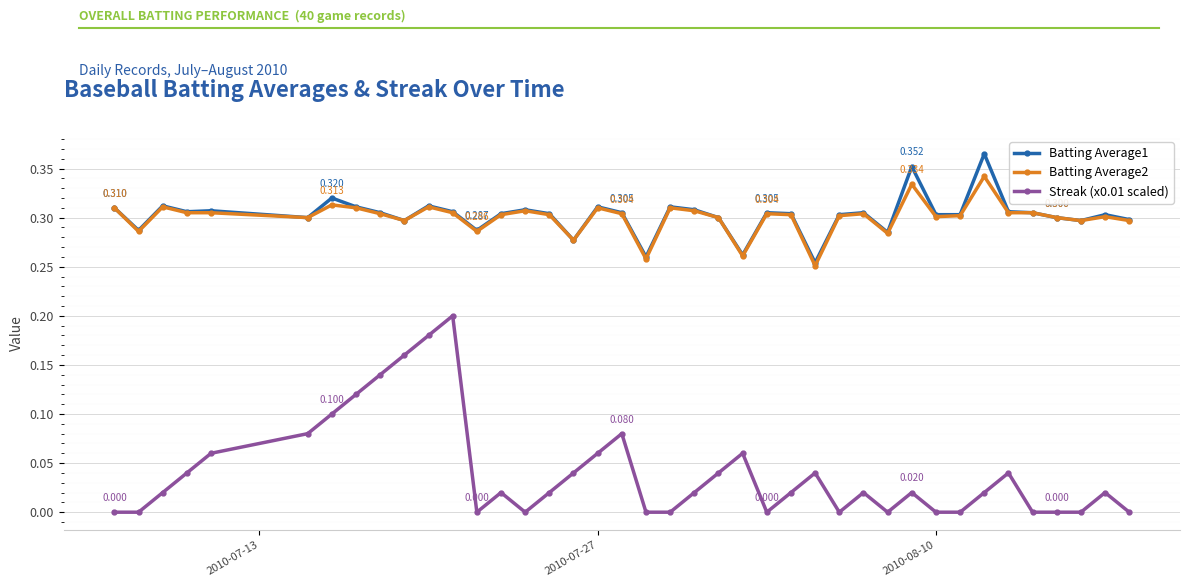

True or false: Batting Average1 and Streak (x0.01 scaled) intersect in this chart.

False